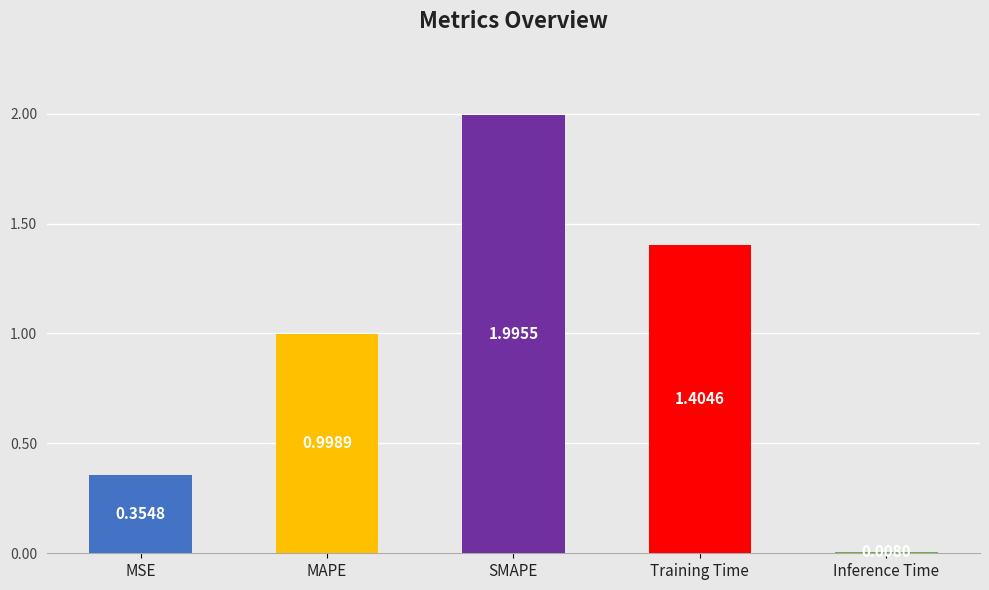

Rank the categories by value from lowest to highest.

Inference Time, MSE, MAPE, Training Time, SMAPE